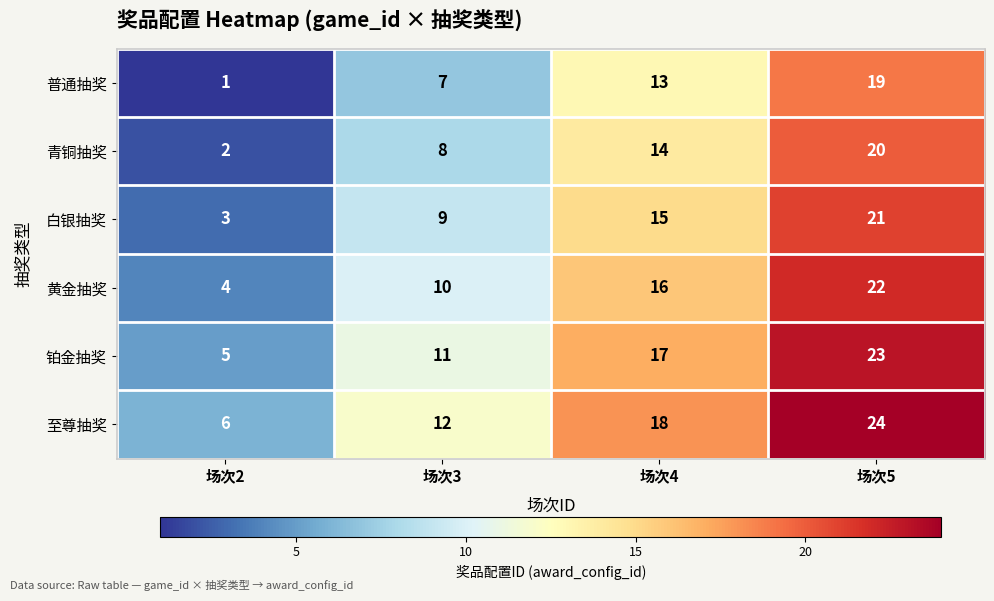

Reading right to left, transcribe all the data shown in this chart.

普通抽奖: 19	13	7	1
青铜抽奖: 20	14	8	2
白银抽奖: 21	15	9	3
黄金抽奖: 22	16	10	4
铂金抽奖: 23	17	11	5
至尊抽奖: 24	18	12	6